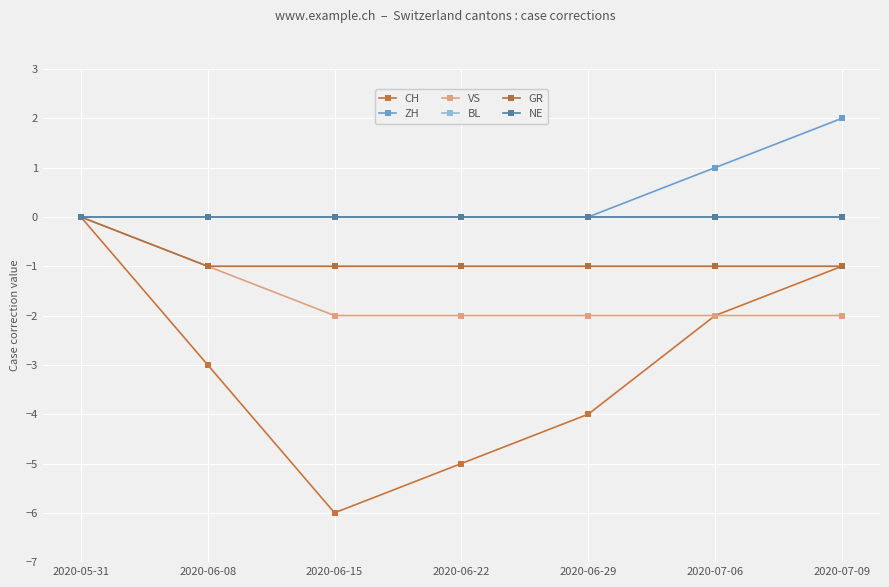

Is this an area chart (filled region under the line)?

No